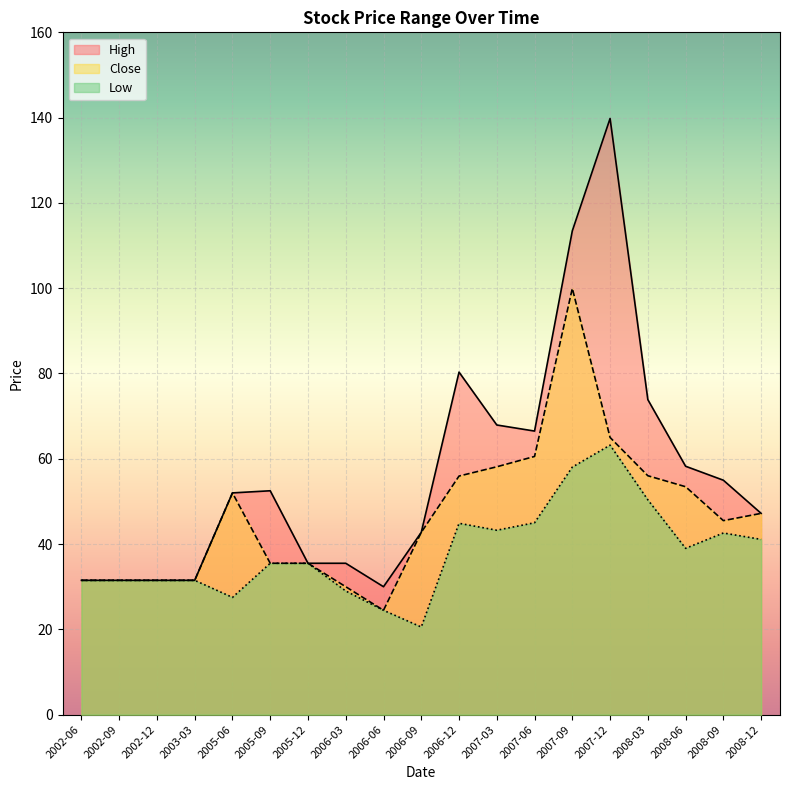

Which series has the largest total across all categories?

High